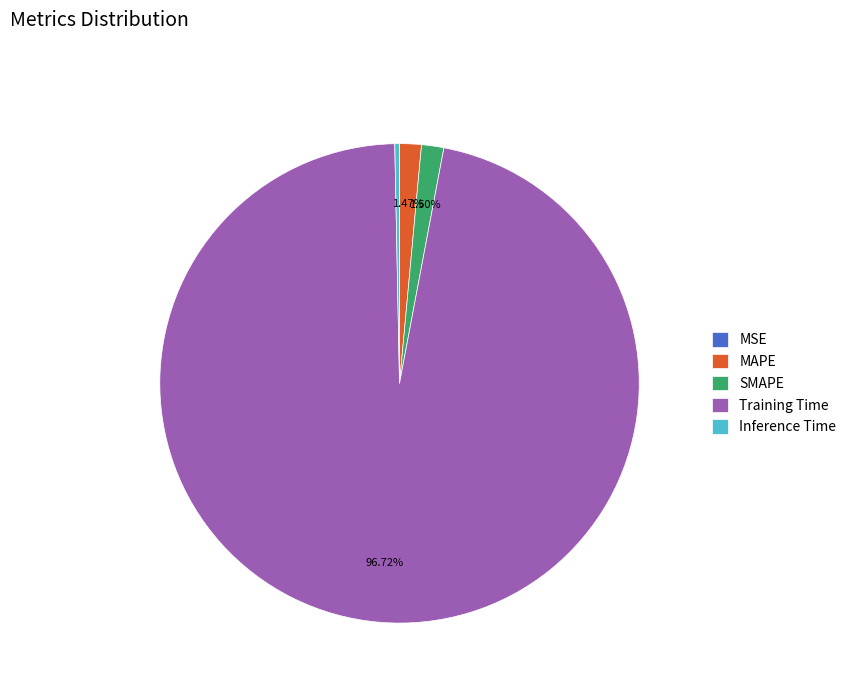

Does any single category account for the majority?

Yes